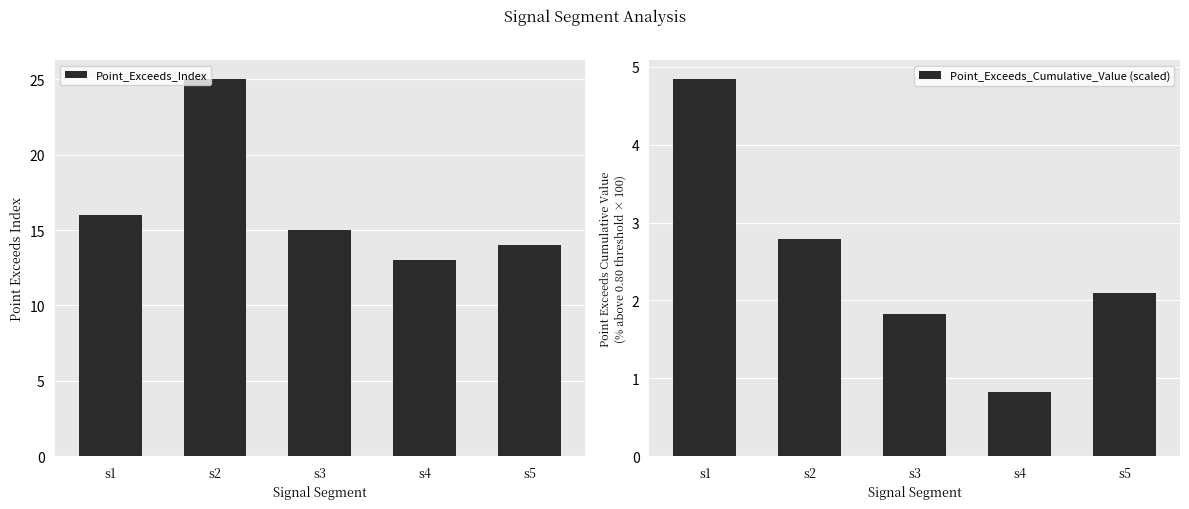

Which category has the lowest value in the Point_Exceeds_Cumulative_Value (scaled) series?

s4